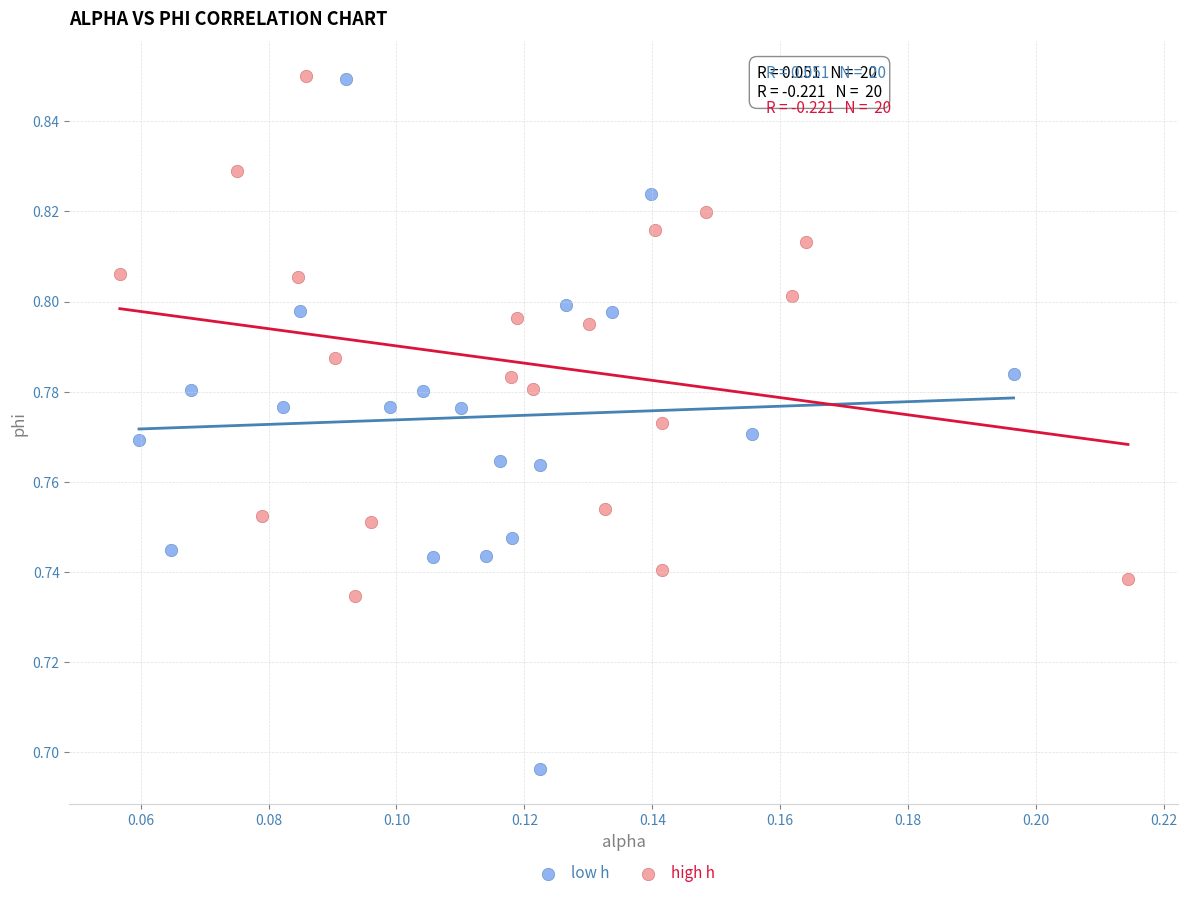

Which series contains the lowest Y value?

low h